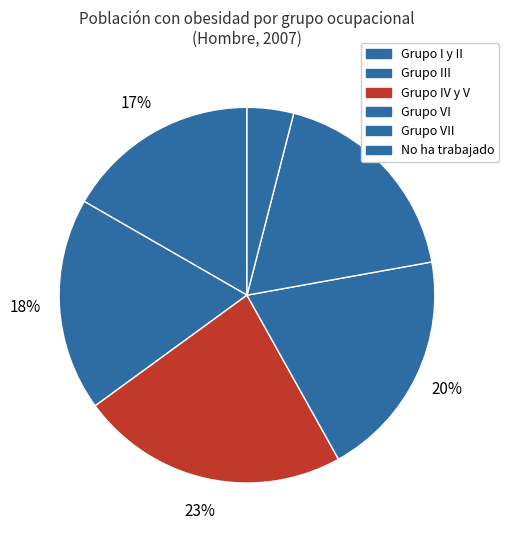

To the nearest percent, what is the average slice percentage?

17%